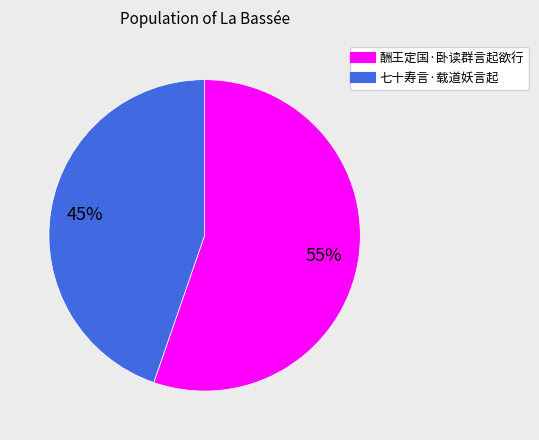

The 酬王定国·卧读群言起欲行 slice represents 55% of the pie. True or false?

True